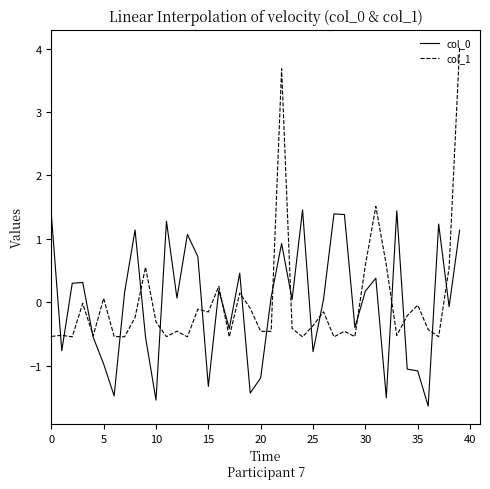

What is the minimum value shown in the chart?

-1.6